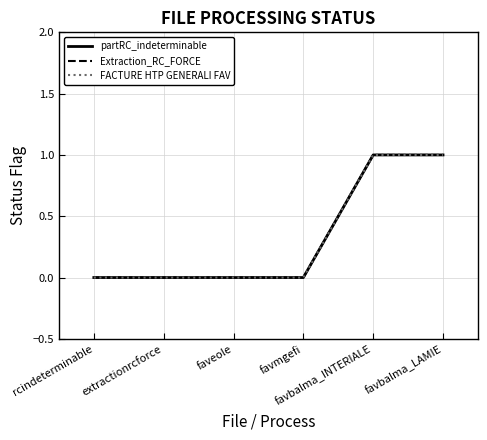

Which series has the largest total across all categories?

partRC_indeterminable